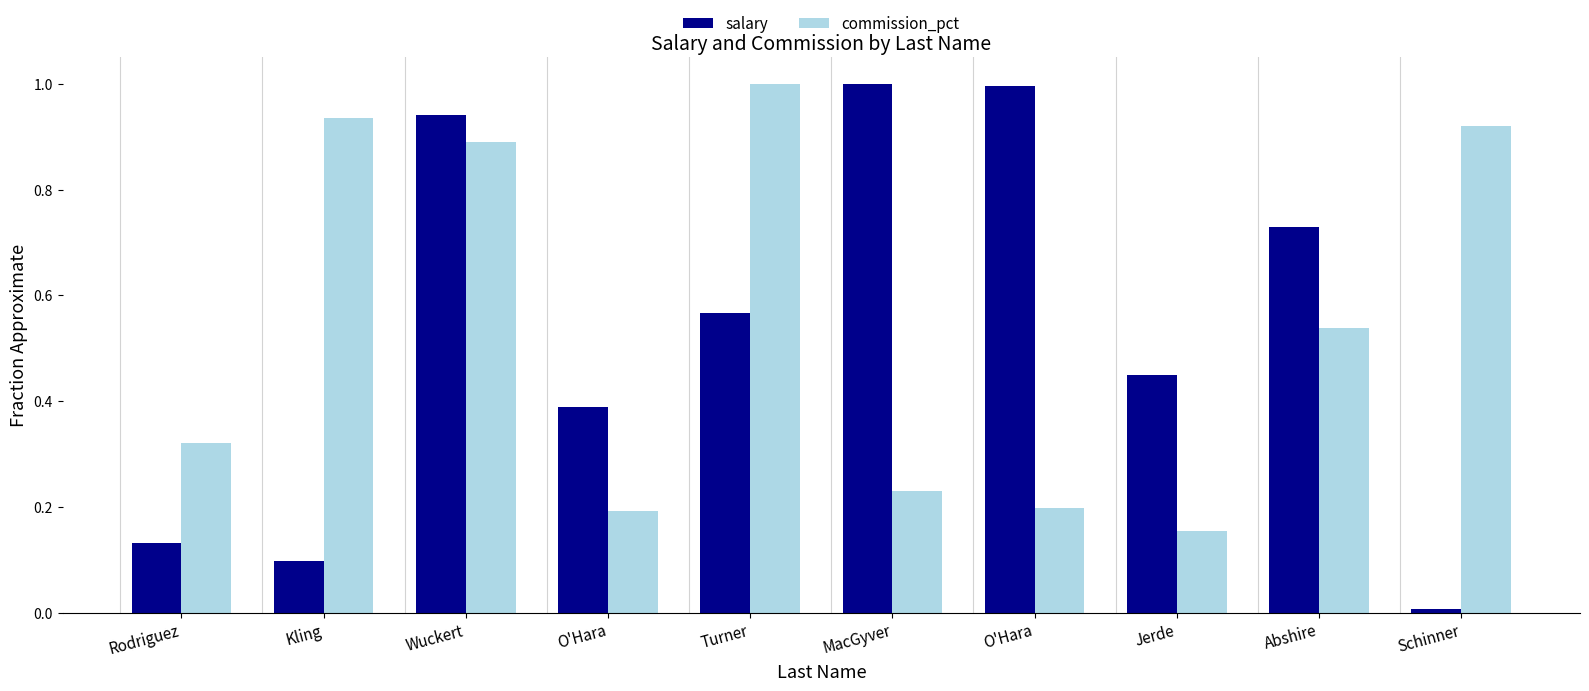

Are the bars horizontal?

No